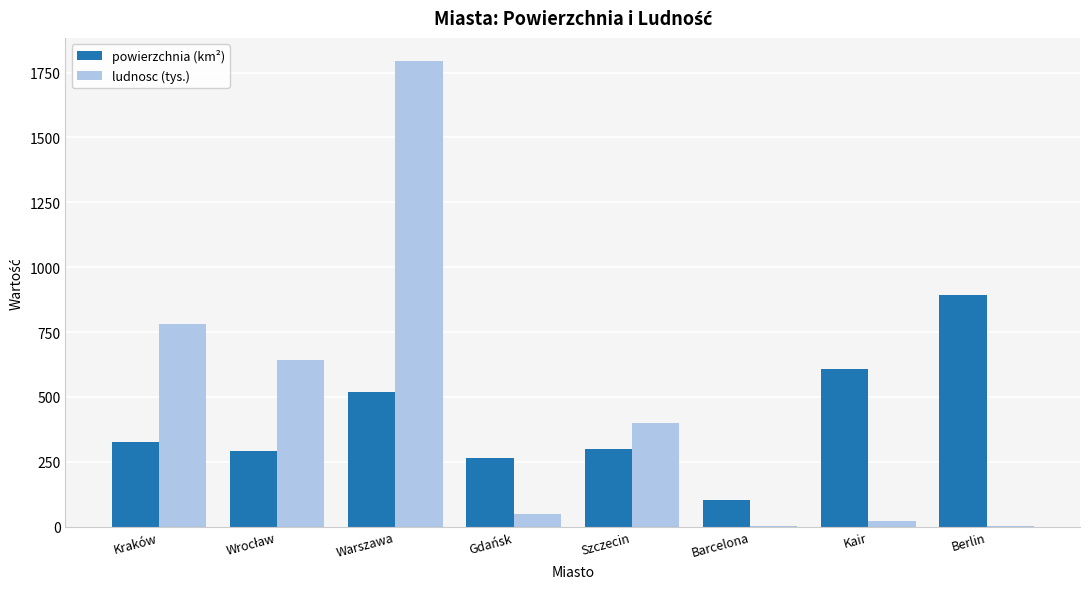

Which series changed the most between Kraków and Gdańsk?

ludnosc (tys.)